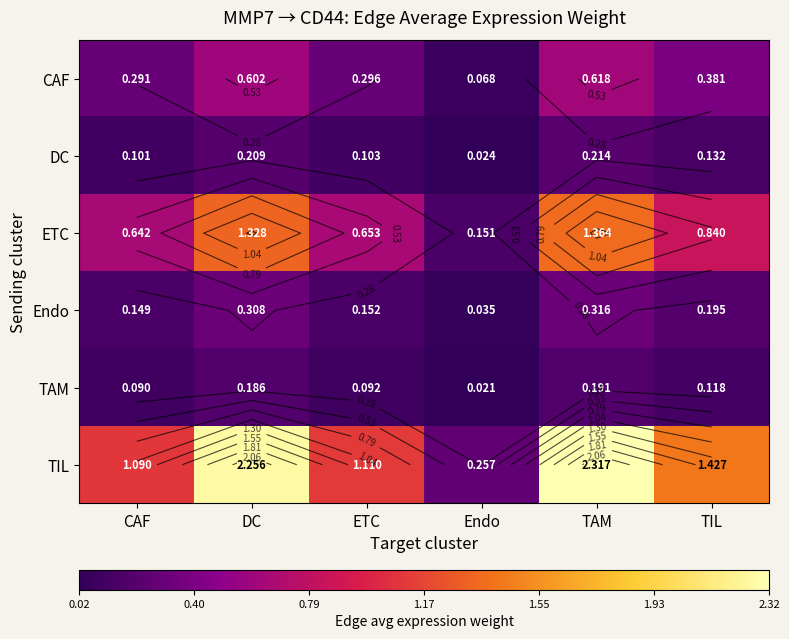

Which series has the largest total across all categories?

TIL